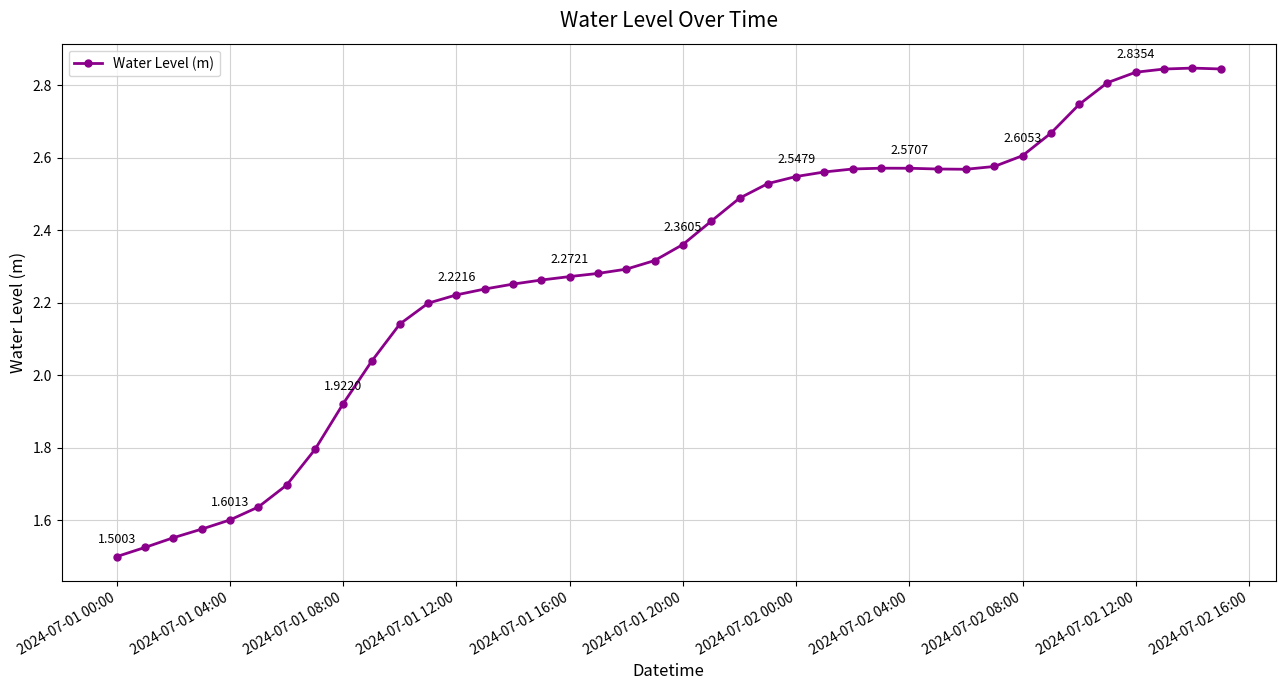

True or false: there are more than 0 points higher than both neighbors.

True